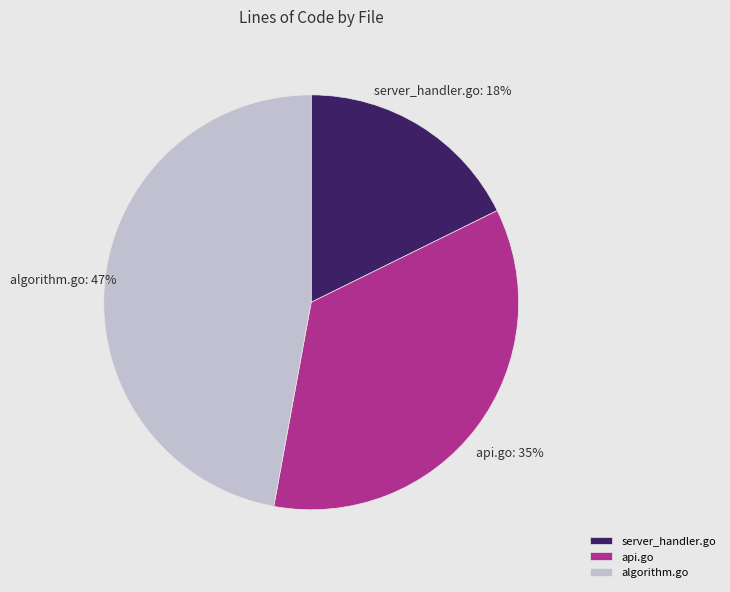

Which category has the biggest portion of the pie?

algorithm.go